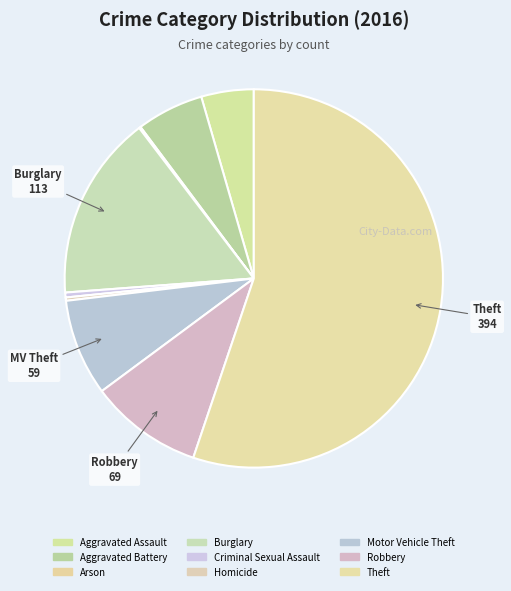

Rank the categories by value from lowest to highest.

Arson, Homicide, Criminal Sexual Assault, Aggravated Assault, Aggravated Battery, Motor Vehicle Theft, Robbery, Burglary, Theft